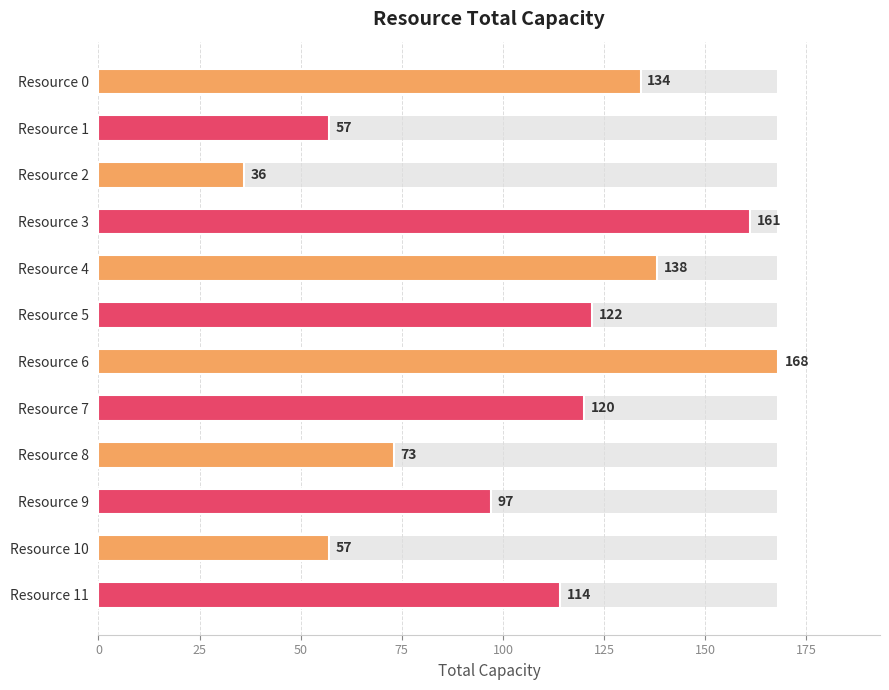

What is the difference between the maximum and second lowest values?

111